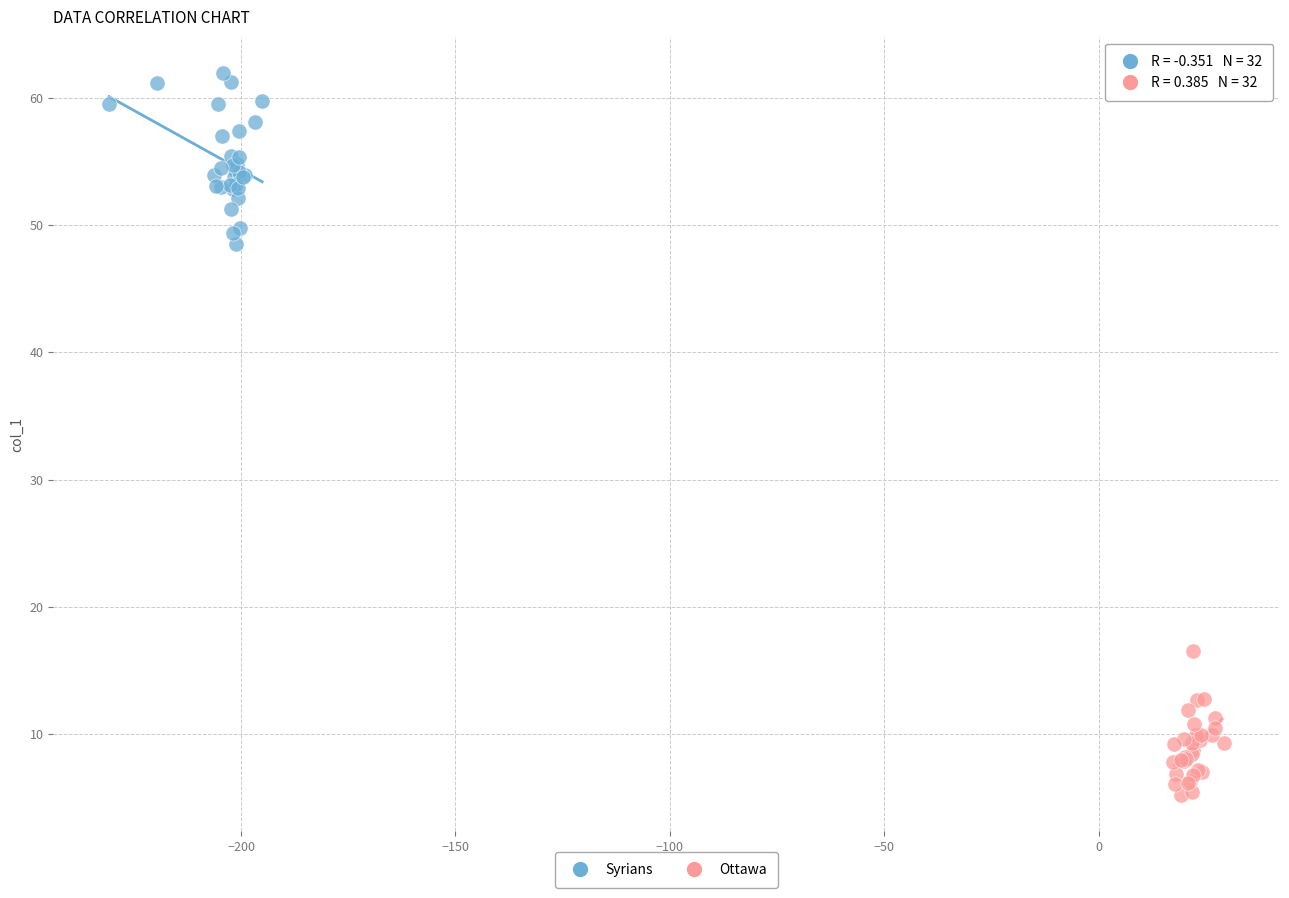

What are all the series names shown in the legend?

Syrians, Ottawa